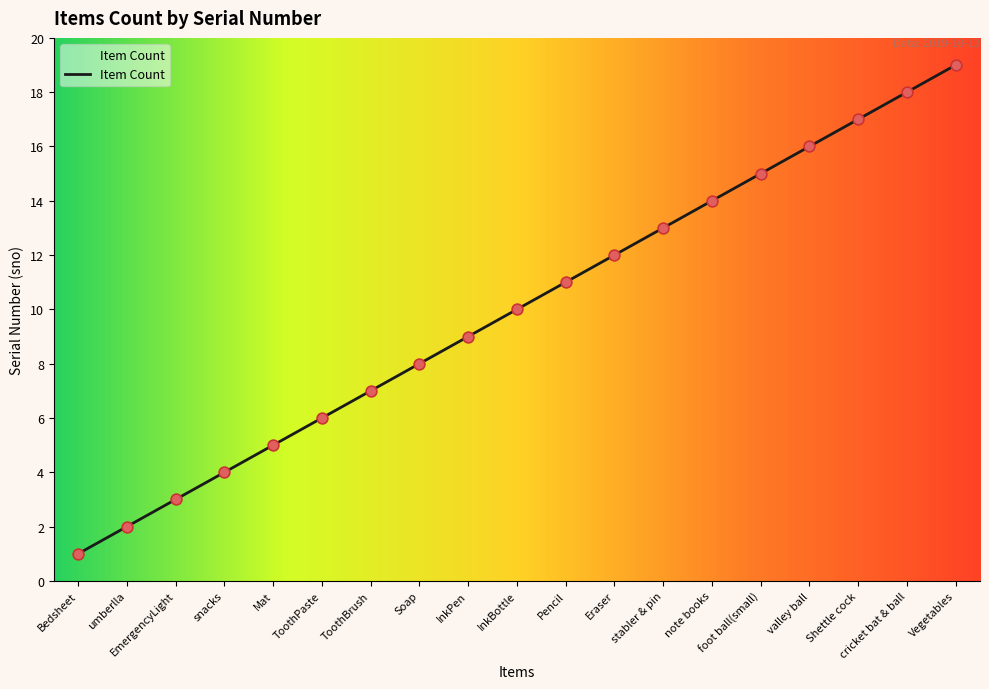

Approximately how many times larger is the value at snacks compared to note books?

0.3